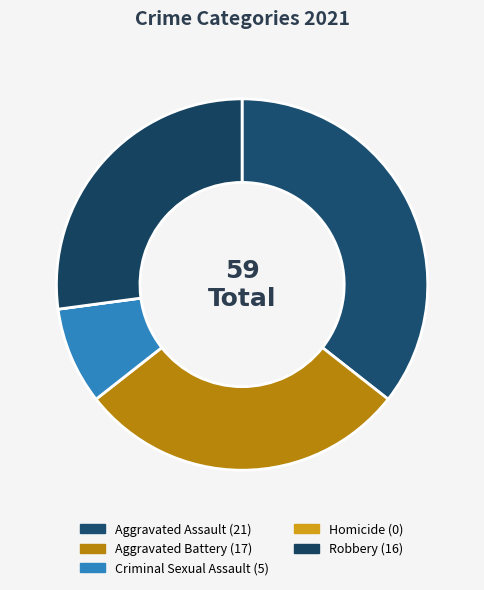

To the nearest percent, what is the average slice percentage?

20%